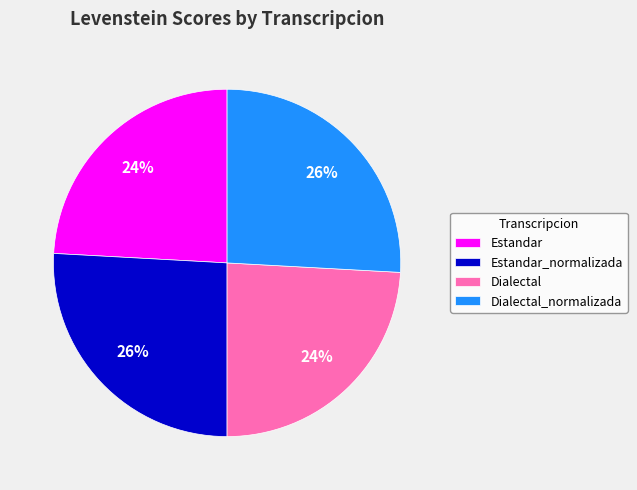

Between Dialectal_normalizada and Dialectal, which is larger?

Dialectal_normalizada